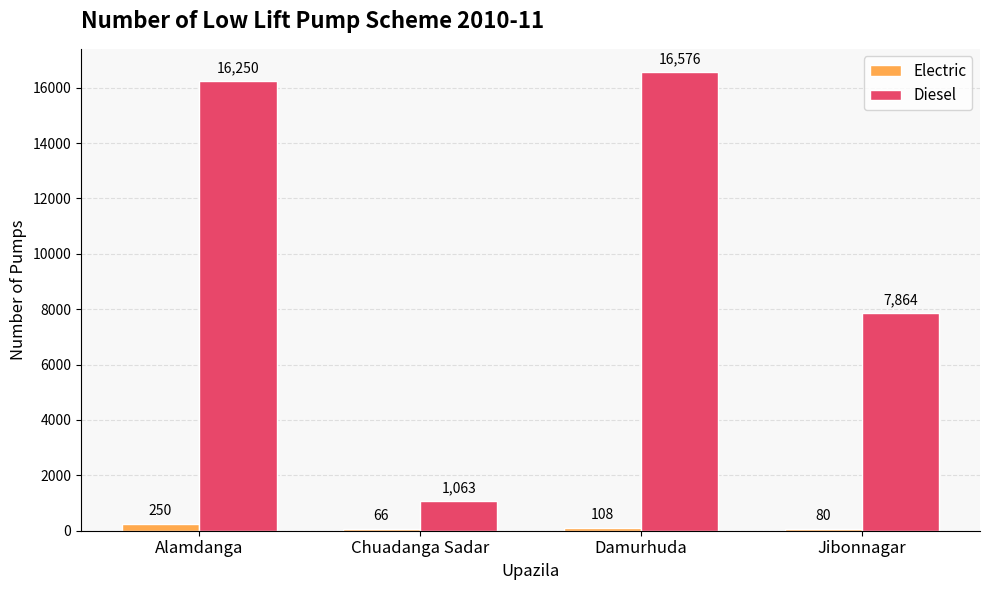

What is the difference between the Electric values at Jibonnagar and Damurhuda?

28